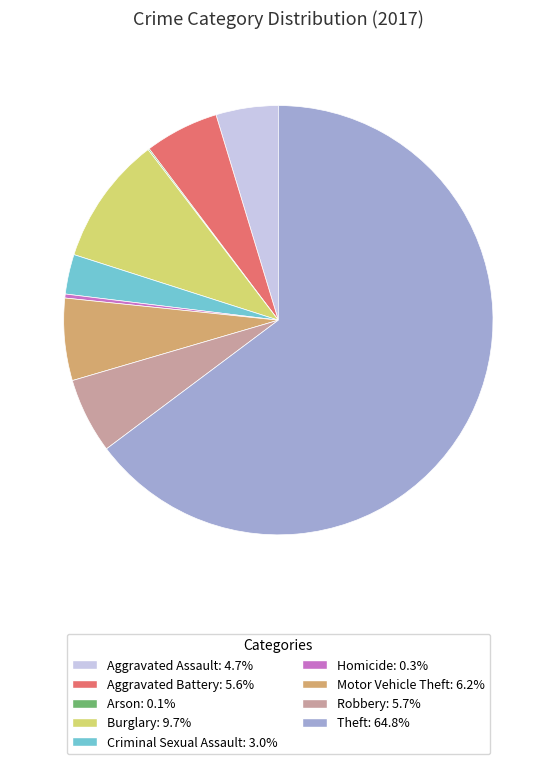

Which category has the biggest portion of the pie?

Theft